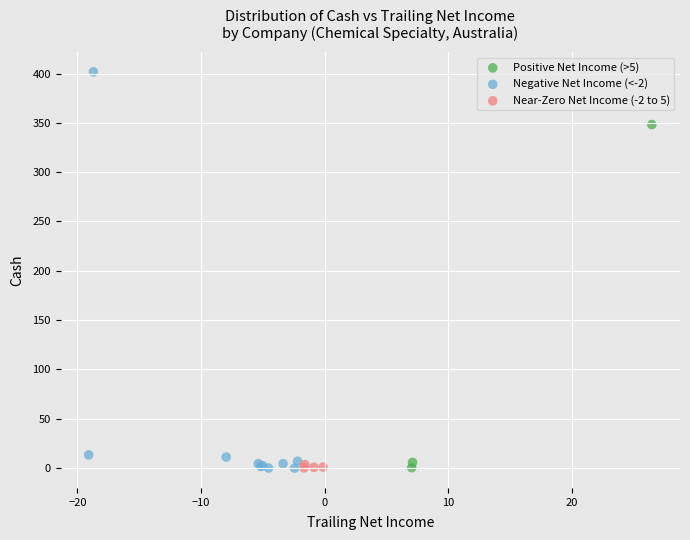

Which series contains the highest Y value?

Negative Net Income (<-2)